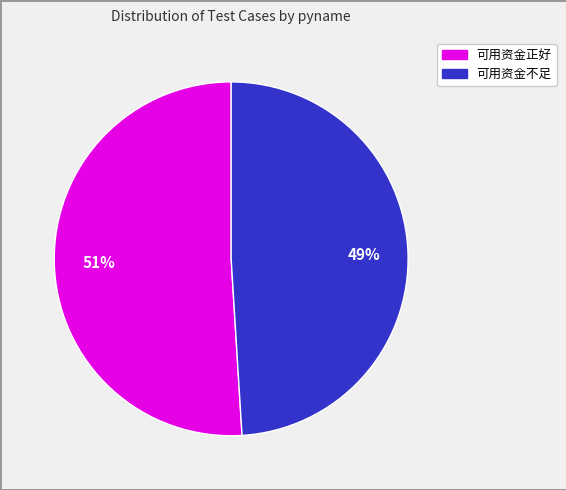

To the nearest percent, what is the average slice percentage?

50%